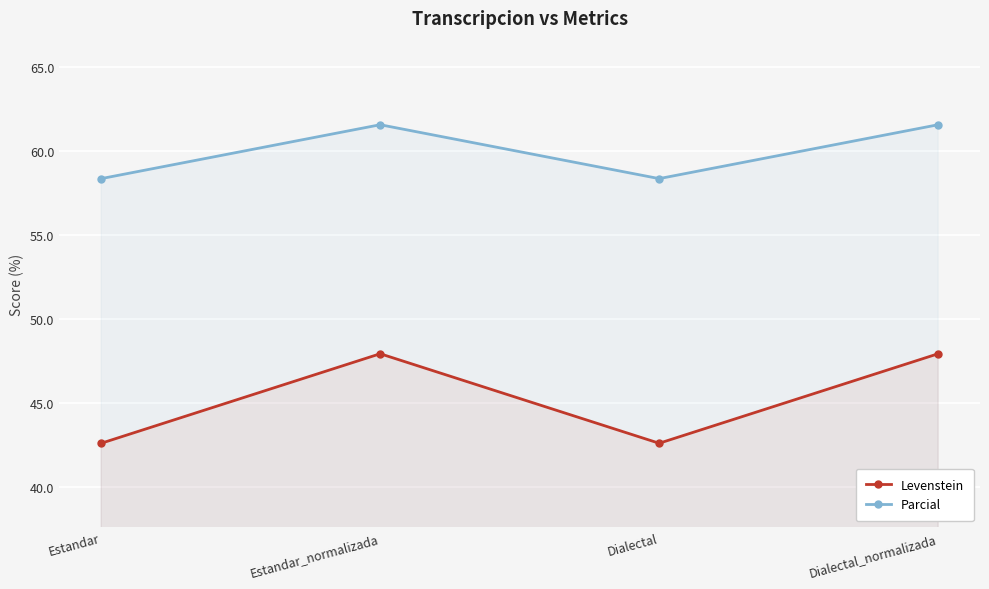

Count the number of categories in the chart.

4